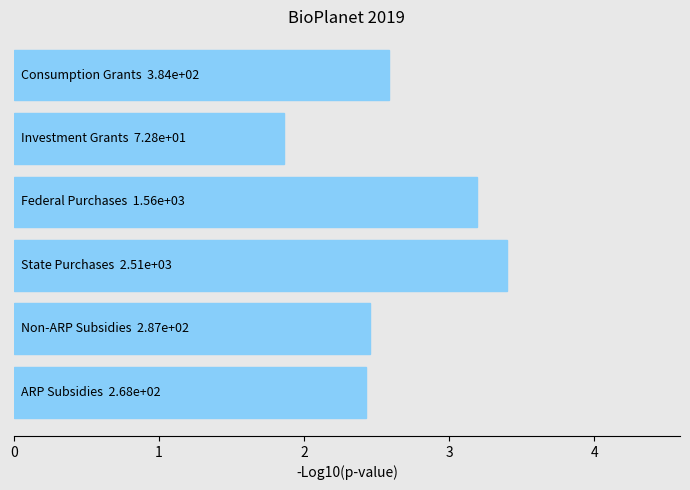

What is the minimum value shown in the chart?

1.9